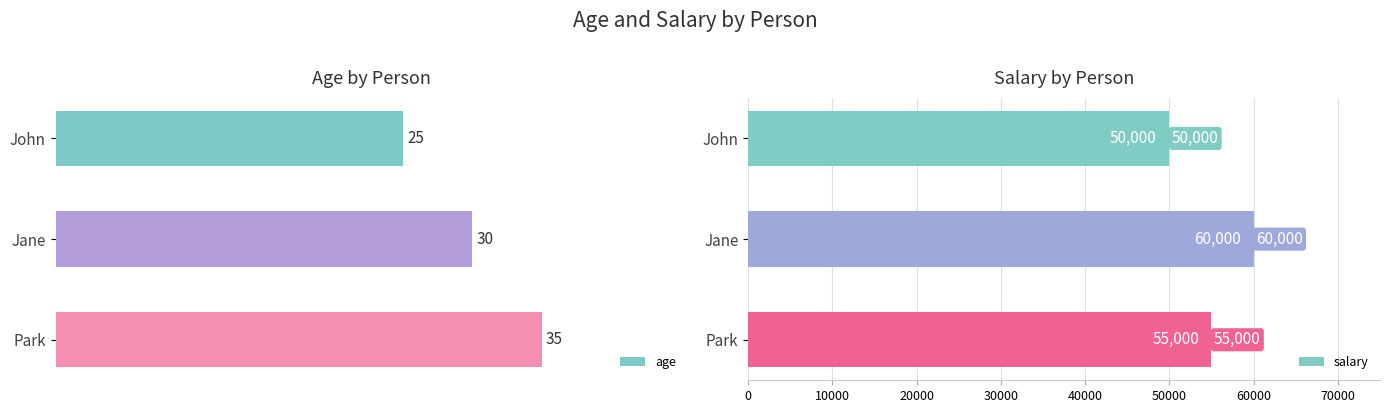

What is the minimum value shown in the chart?

25